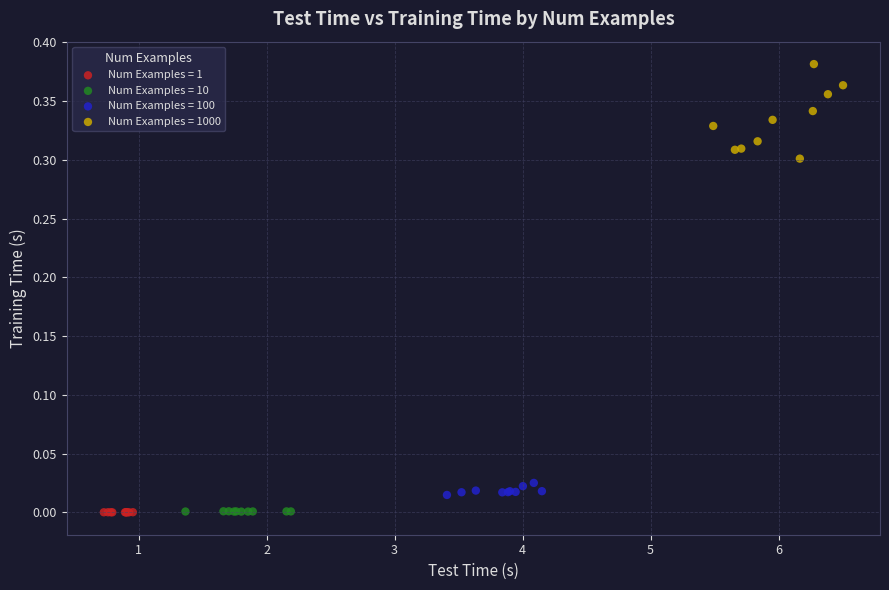

Which series has the widest spread of Y values?

Num Examples = 1000